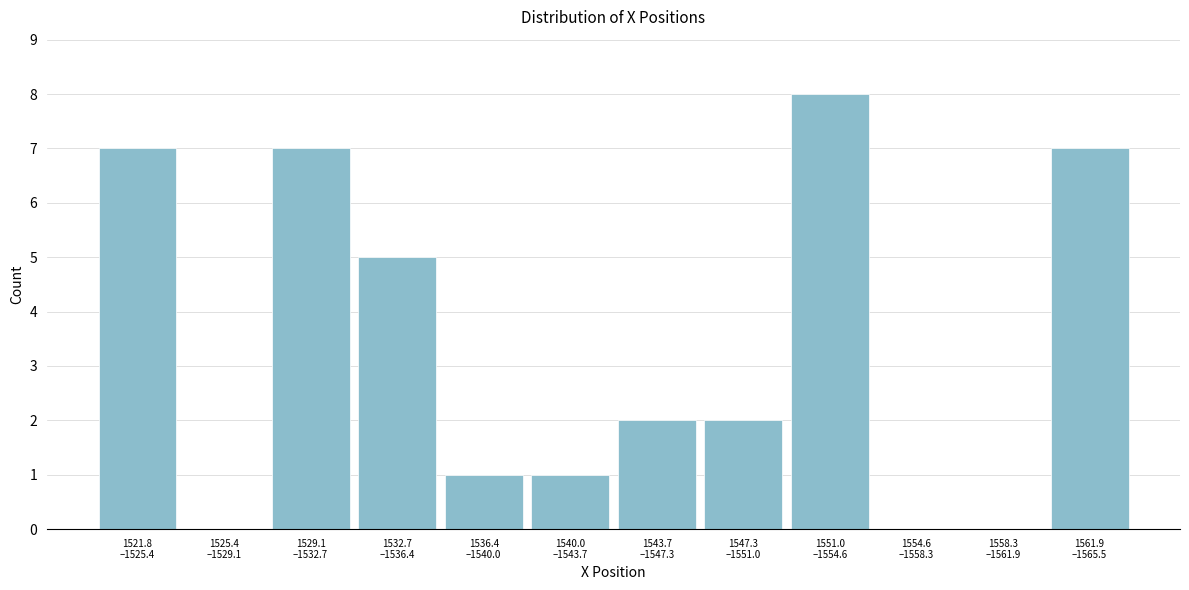

What is the greatest value displayed?

8